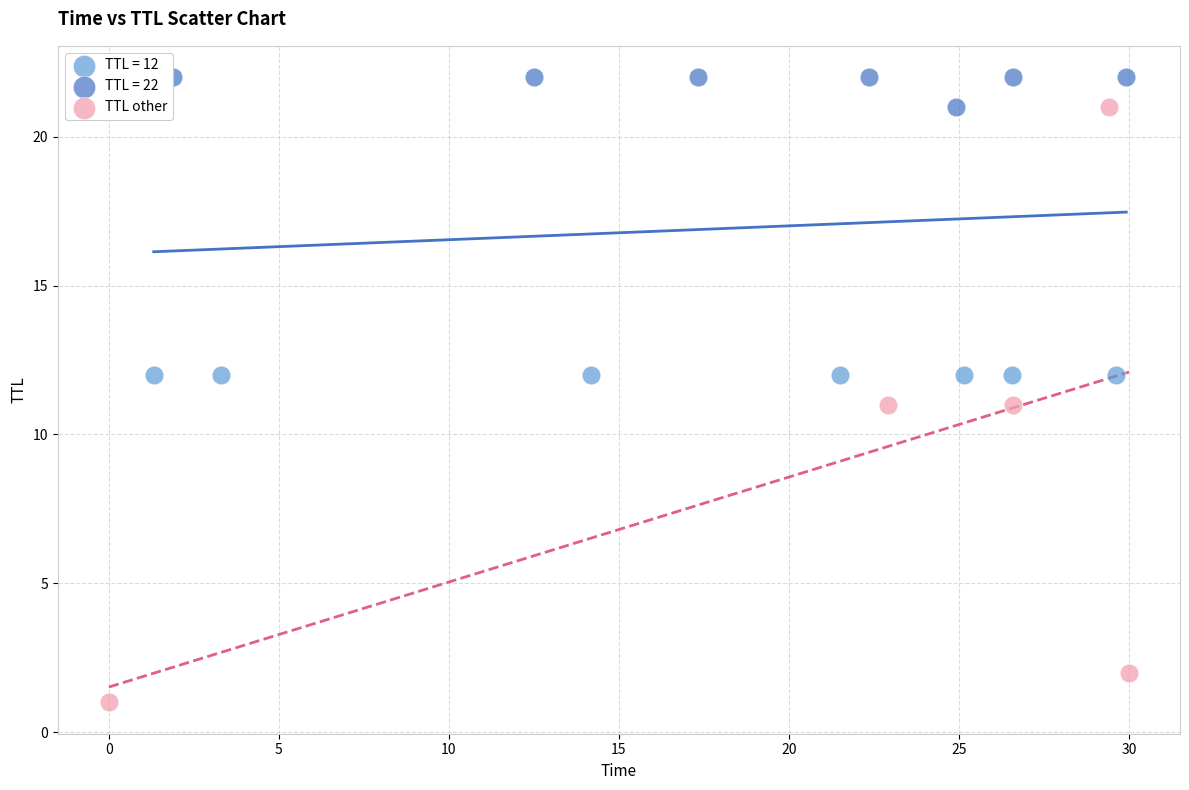

Which series contains the highest Y value?

TTL = 22